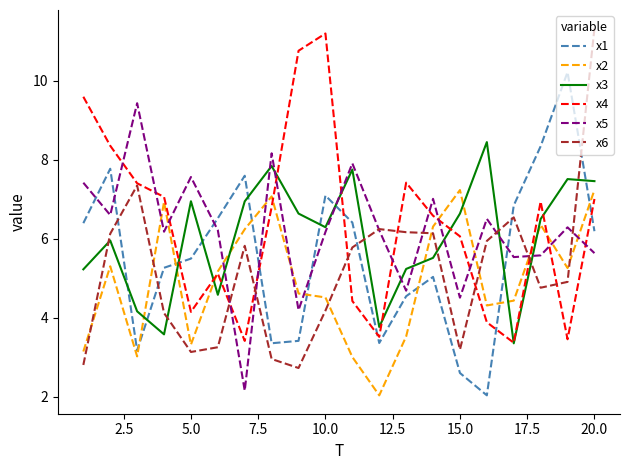

What are all the series names shown in the legend?

x1, x2, x3, x4, x5, x6